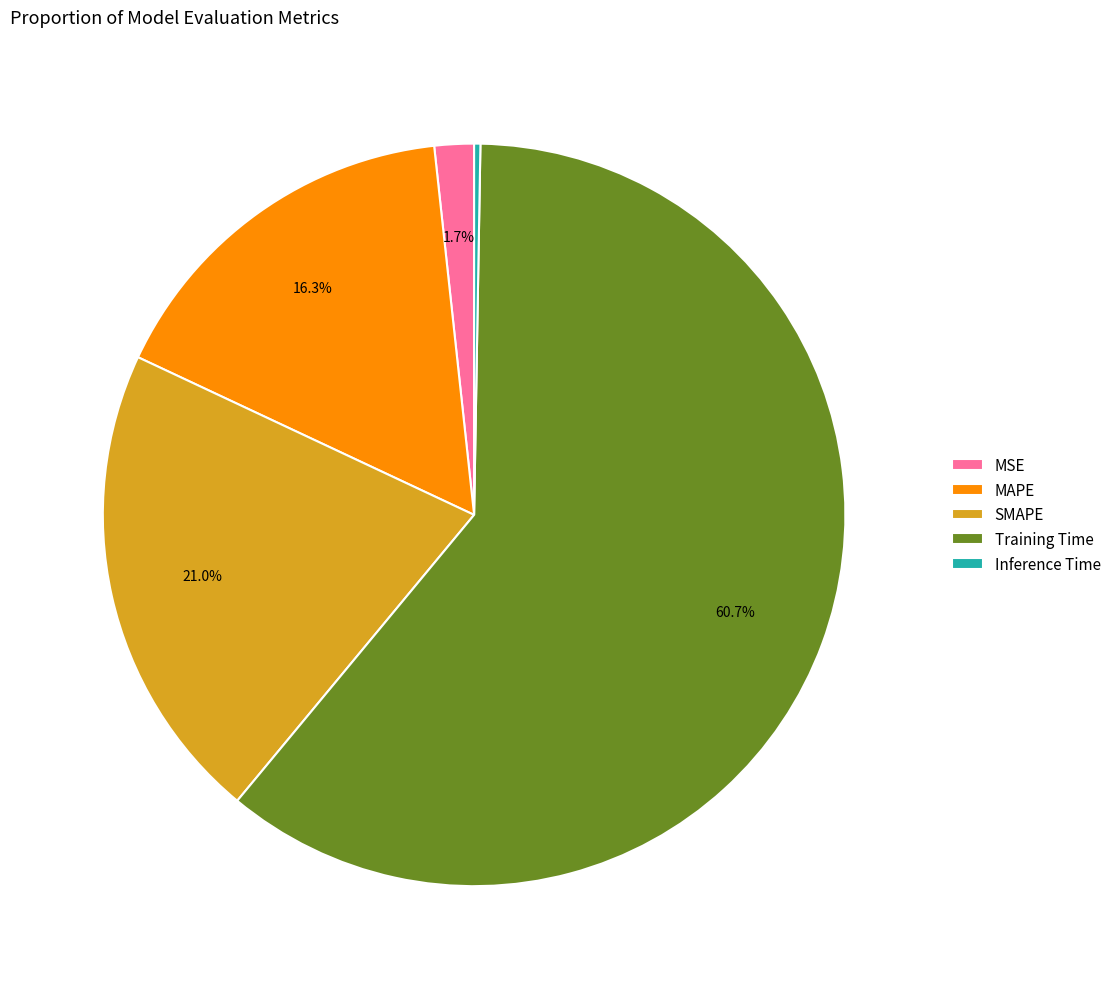

Which category has the biggest portion of the pie?

Training Time